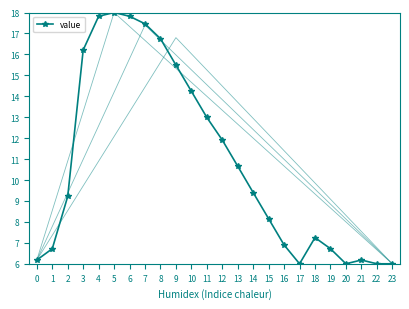

Is it true that the value at 19 is 4.1?

False